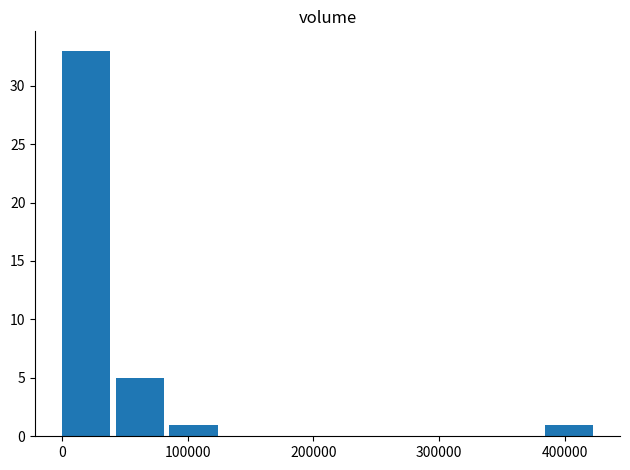

What is the maximum value shown in the chart?

33